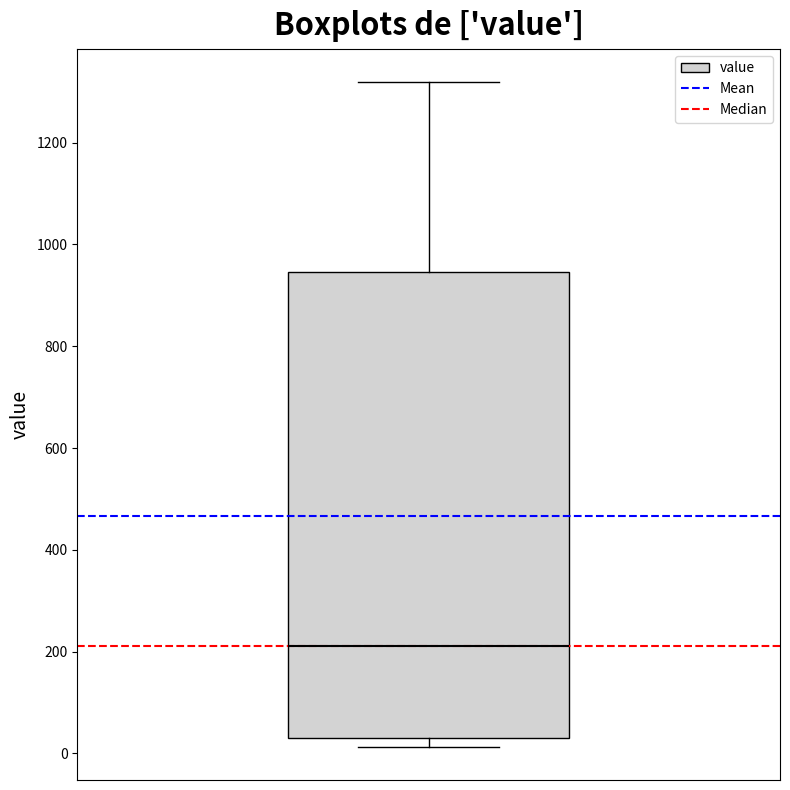

Where does the upper whisker of the box end on the y-axis? The values are not printed on the chart, so give them approximately, as read against the axis.

1320